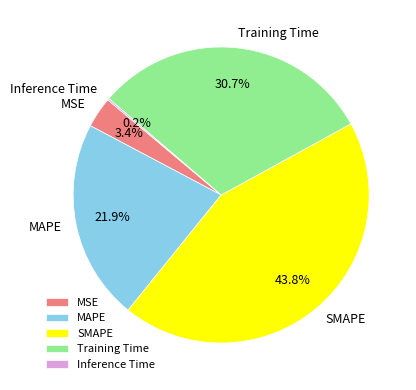

Approximately how many times larger is the value at MAPE compared to SMAPE?

0.5